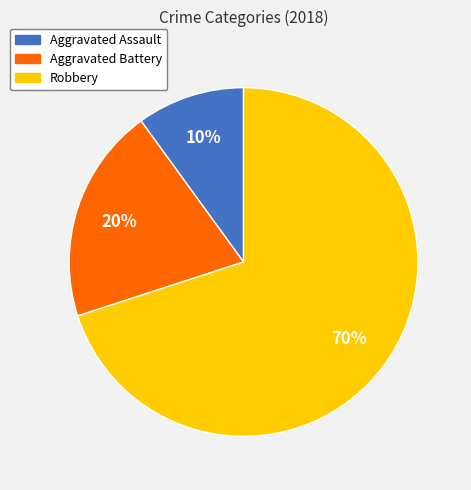

Which slice represents more than half of the pie?

Robbery